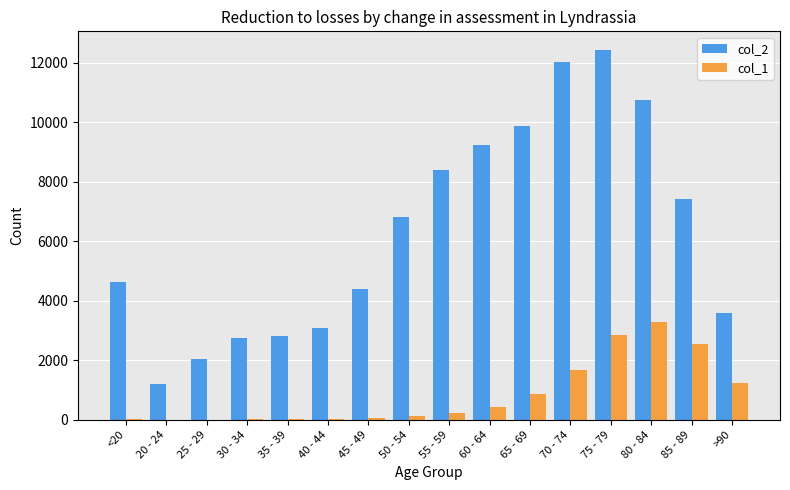

How many categories are shown in the chart?

16